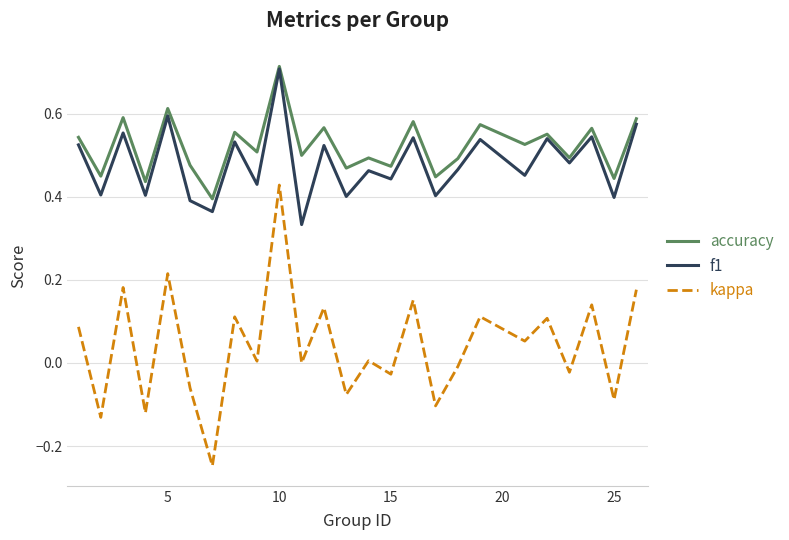

True or false: kappa and accuracy intersect in this chart.

False